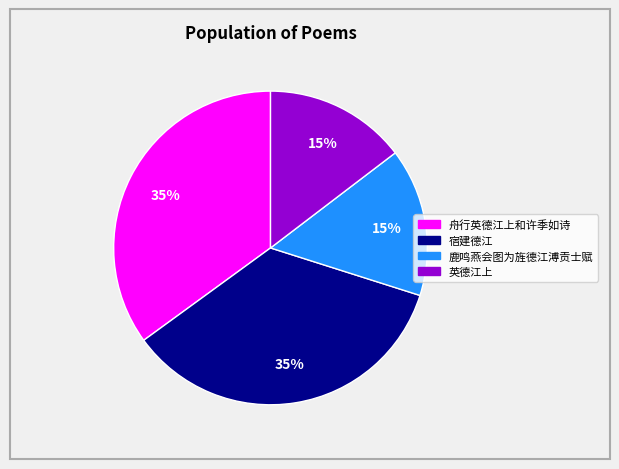

To the nearest percent, what is the average slice percentage?

25%